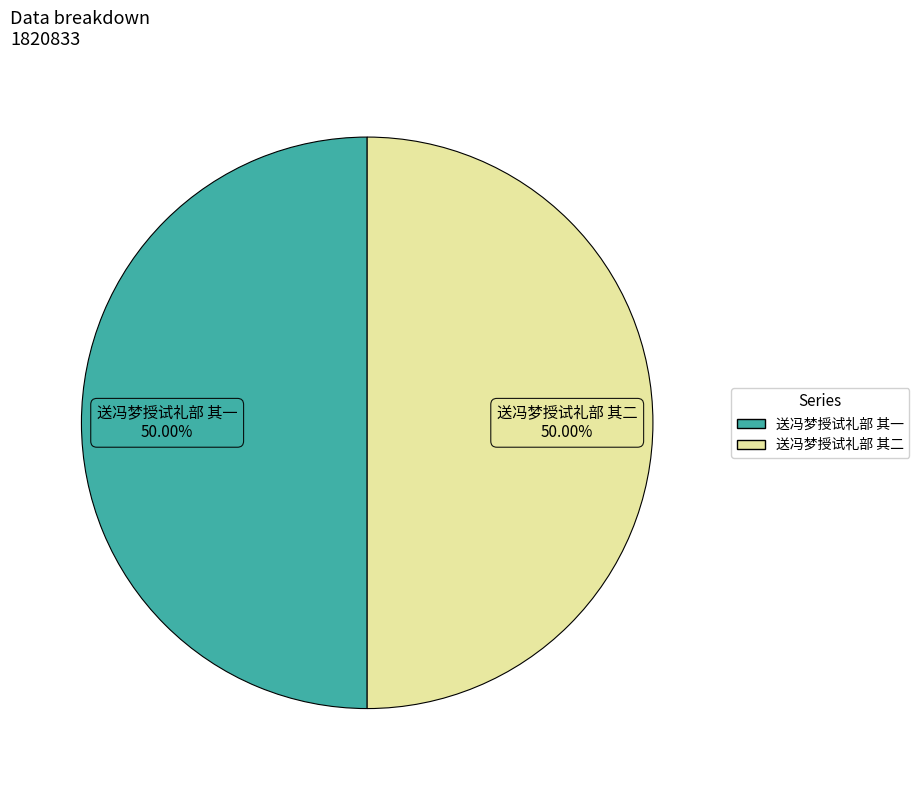

What is the ratio of the value at 送冯梦授试礼部 其二 to the value at 送冯梦授试礼部 其一?

1.0